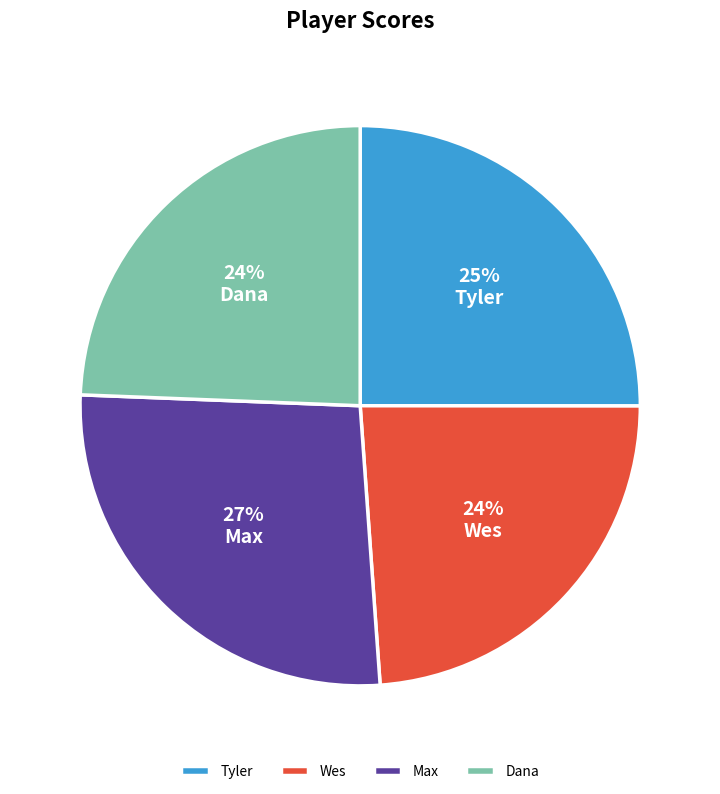

What is the ratio of the value at Max to the value at Wes?

1.1